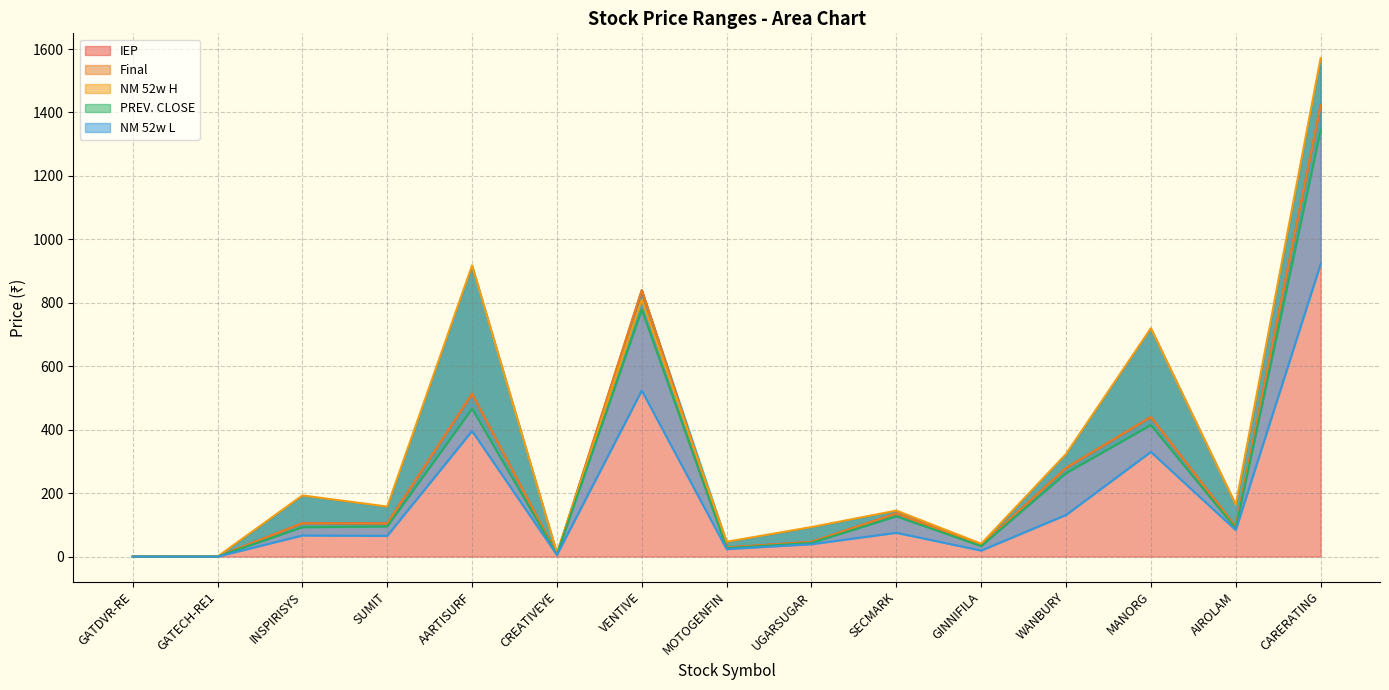

What is the difference between the NM 52w H values at MOTOGENFIN and CREATIVEYE?

35.8